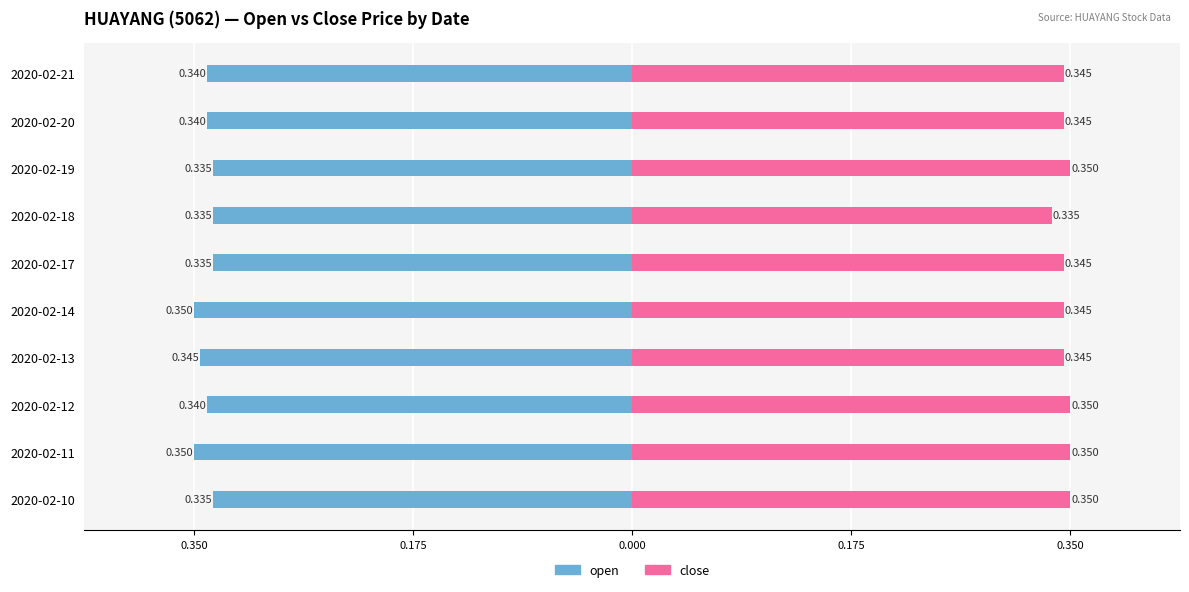

At 2020-02-21, list the series in order from smallest to largest.

open, close